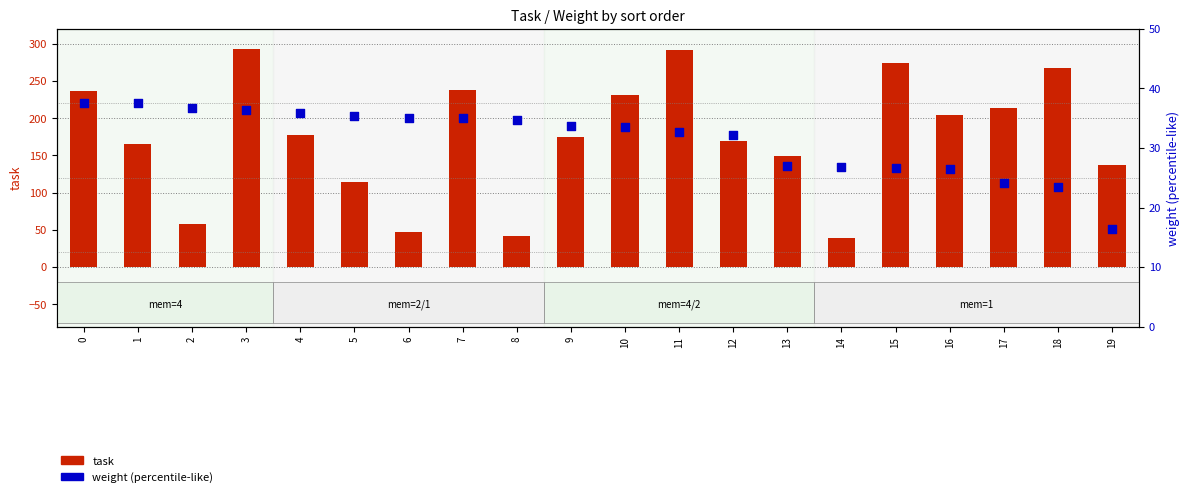

Which series has the largest total across all categories?

task